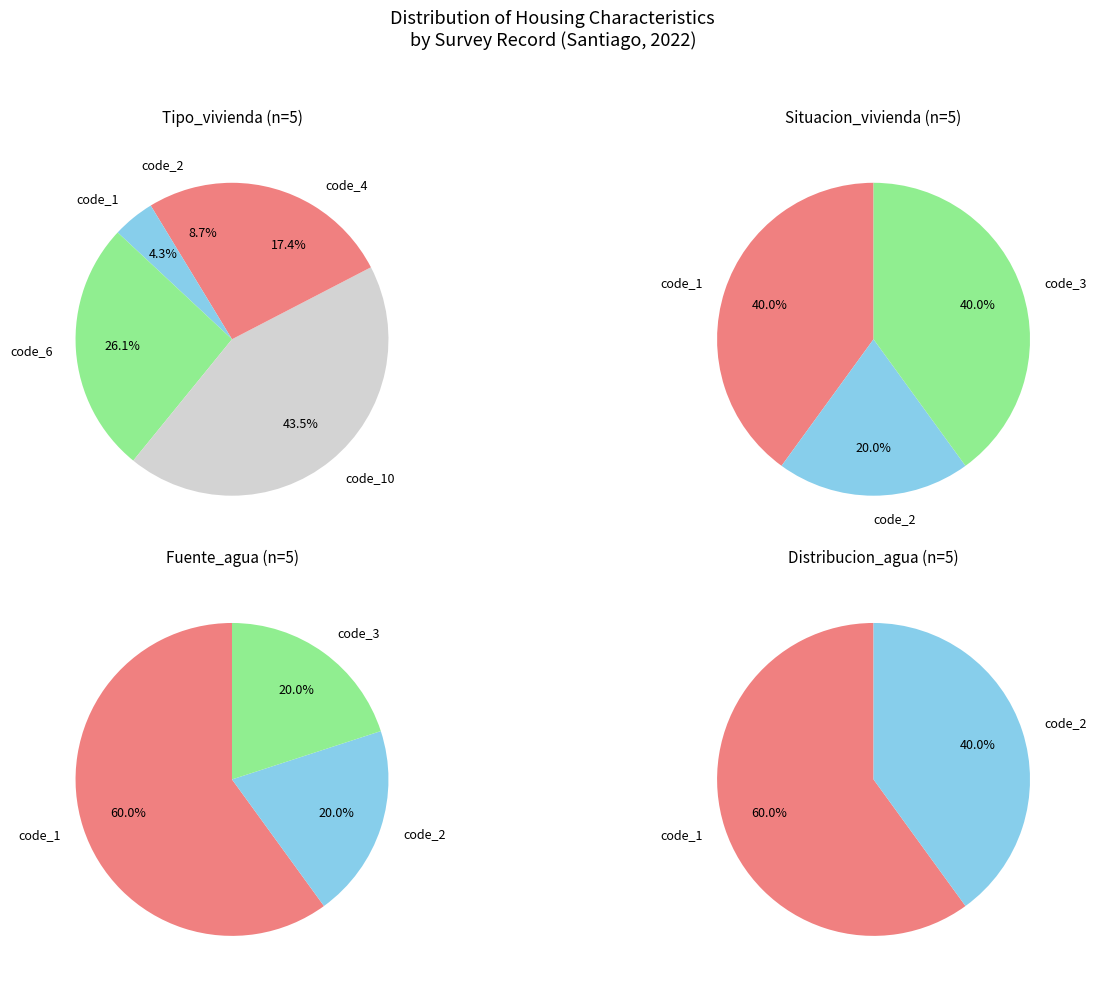

To the nearest percent, what is the average slice percentage?

20%